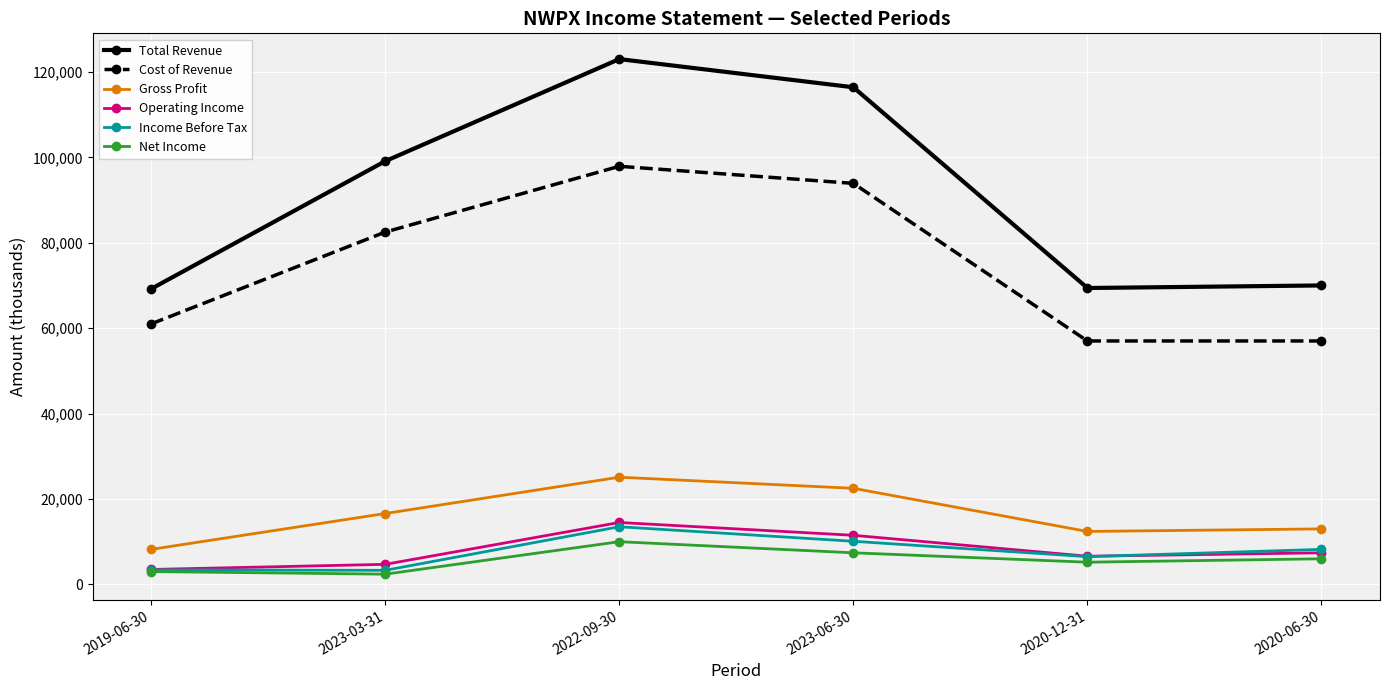

True or false: Total Revenue and Income Before Tax cross at least once.

False